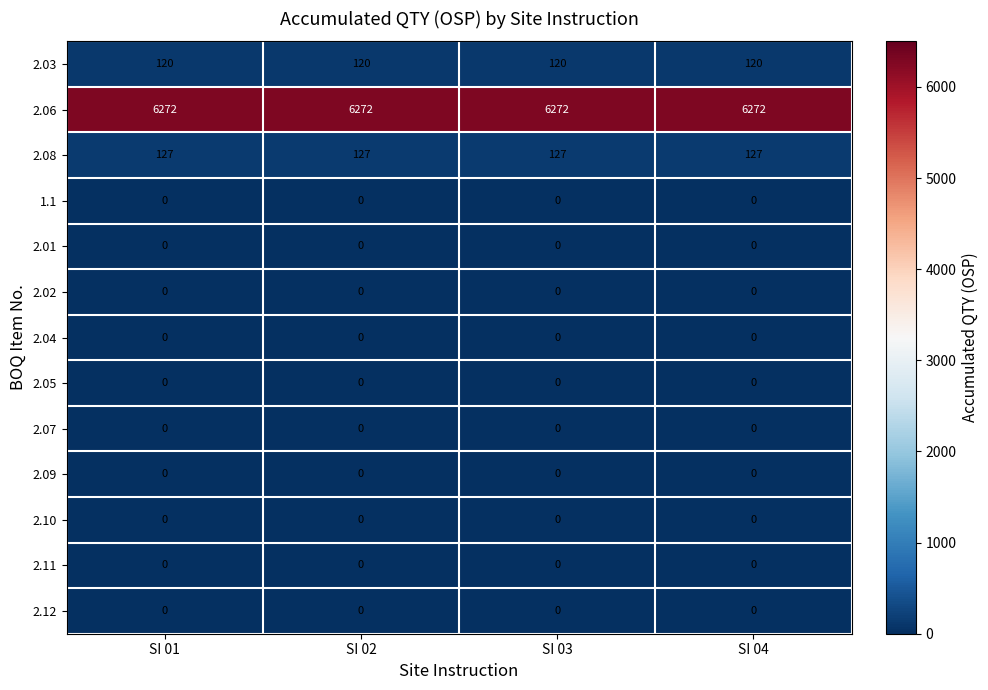

What is the maximum value shown in the chart?

6272